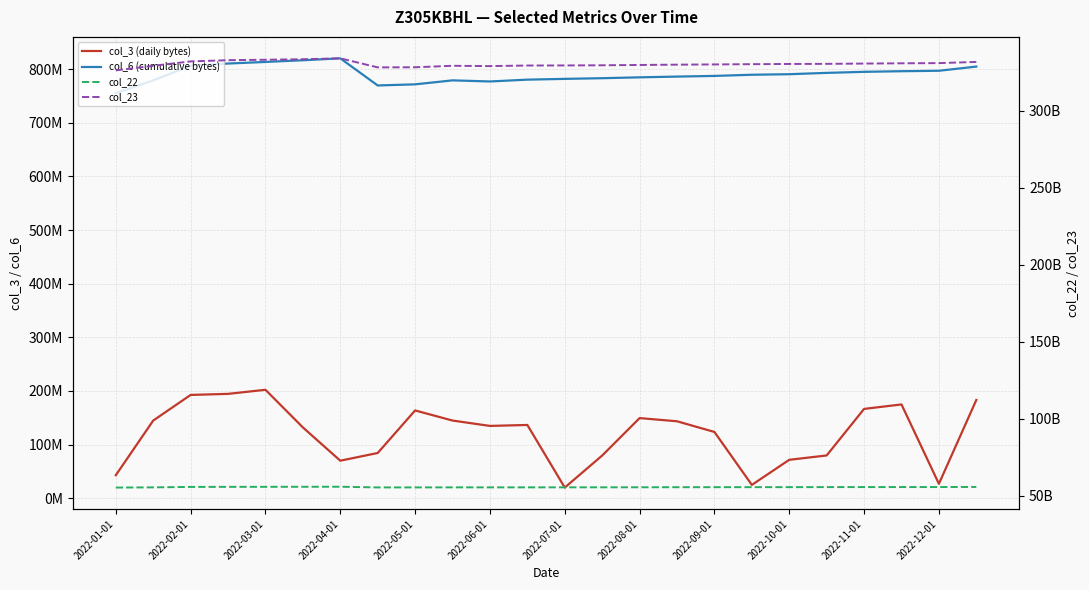

What is the difference between the highest and lowest values at 23?

331654180457